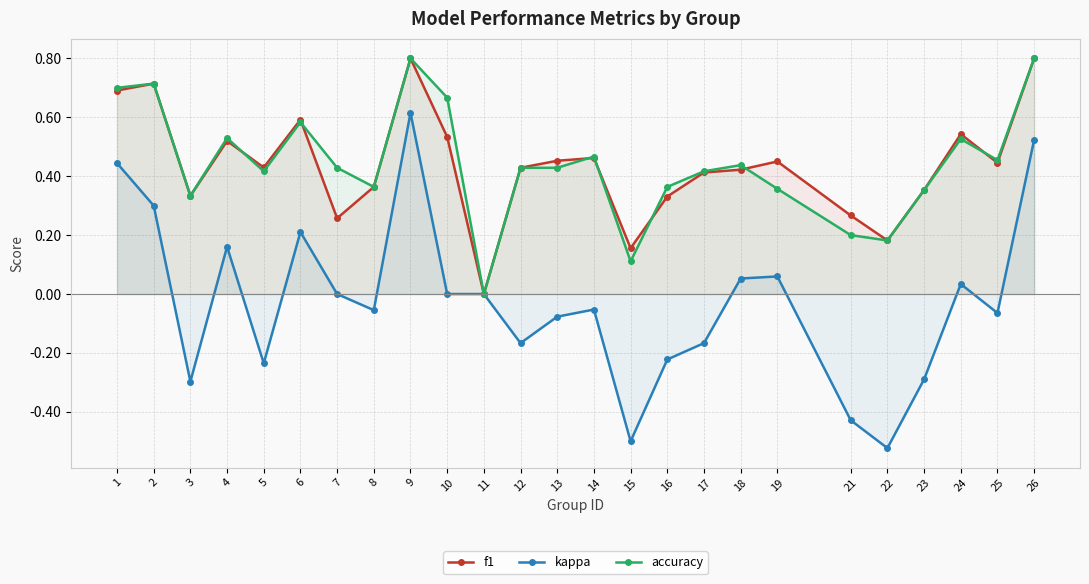

Which series changed the most between 6 and 18?

f1